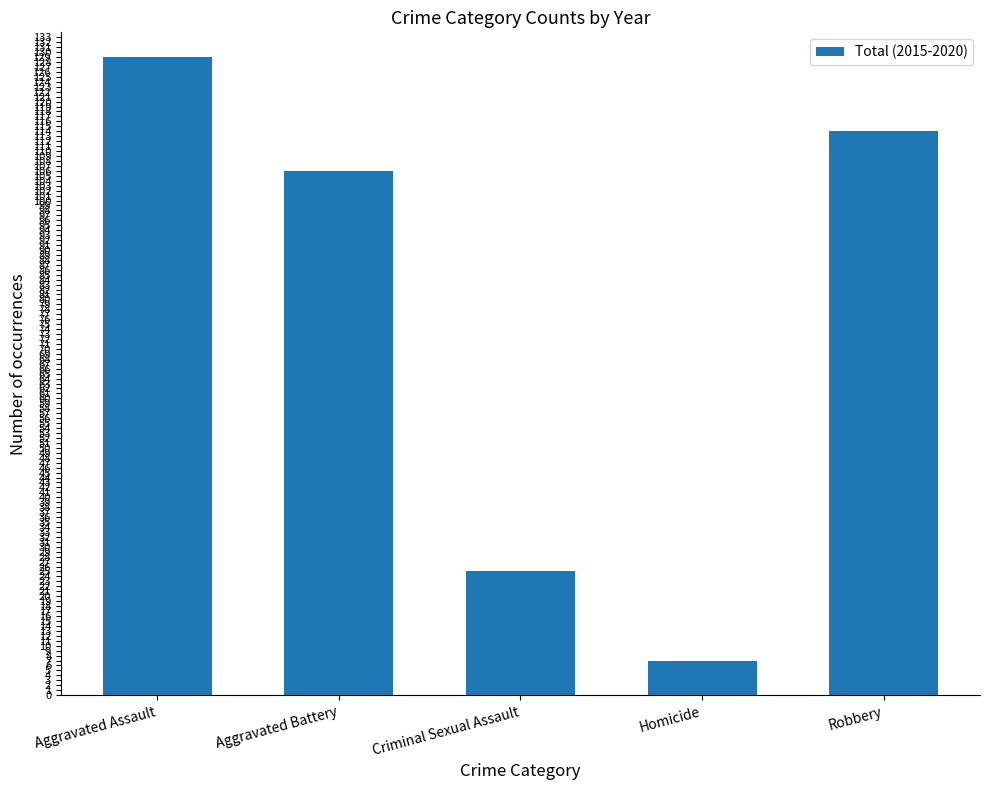

The value at Criminal Sexual Assault is 36. True or false?

False